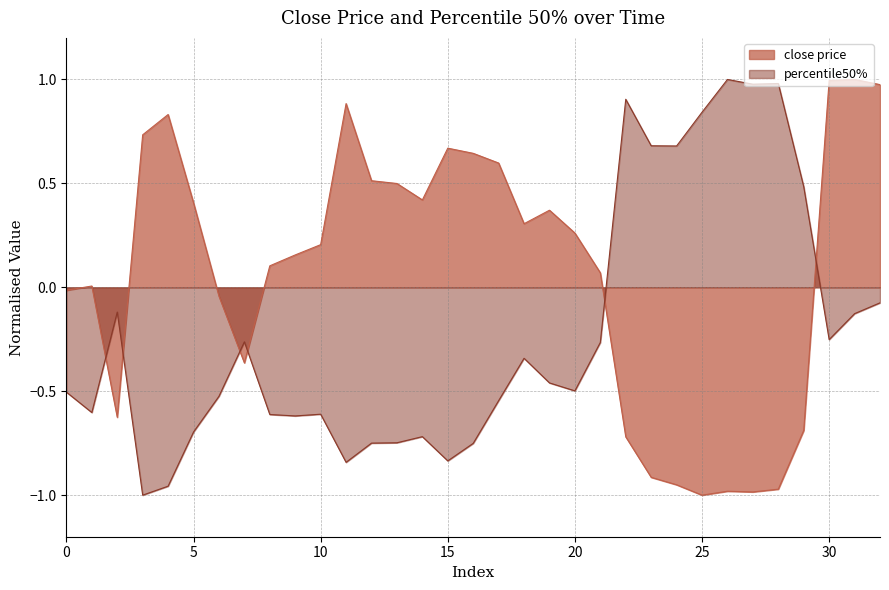

Which series has the largest total across all categories?

close price